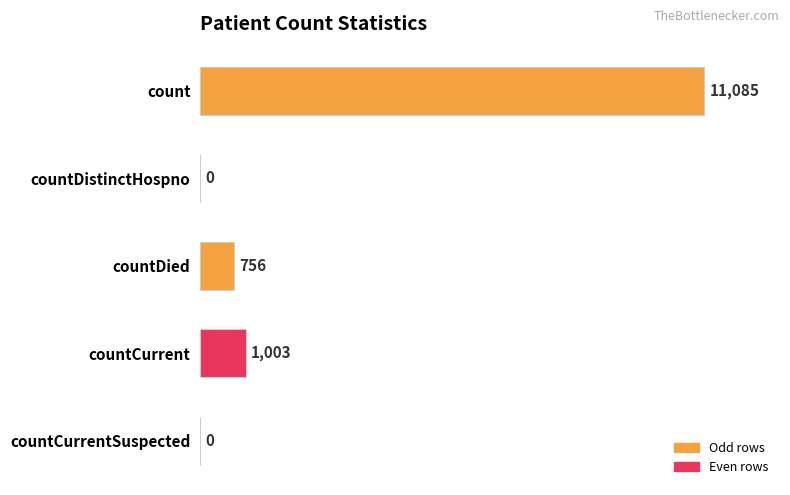

The value at countCurrent is 1003. True or false?

True